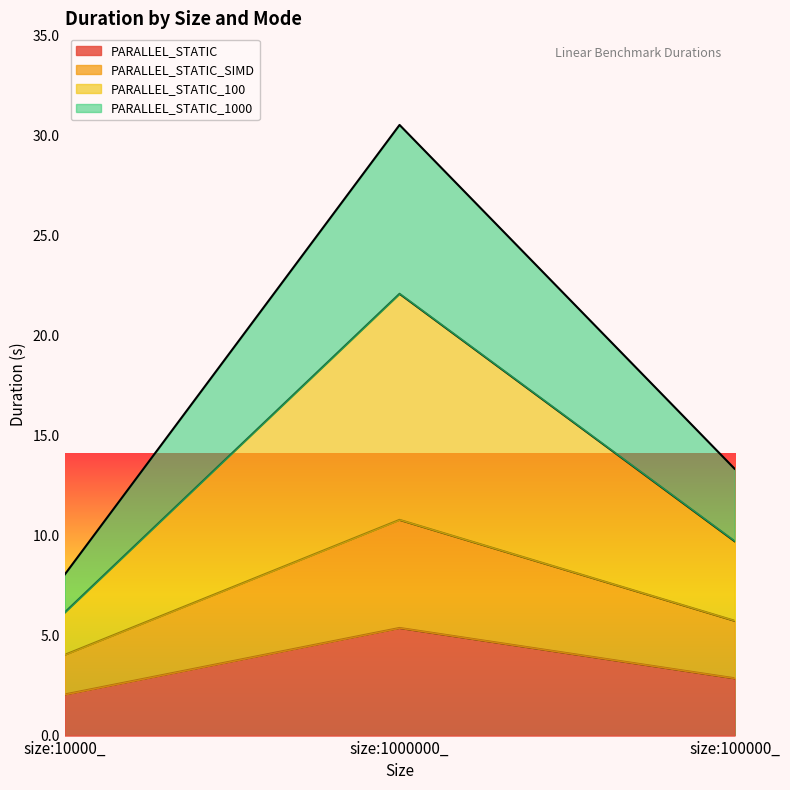

Which has a higher value, size:10000_ or size:1000000_?

size:1000000_